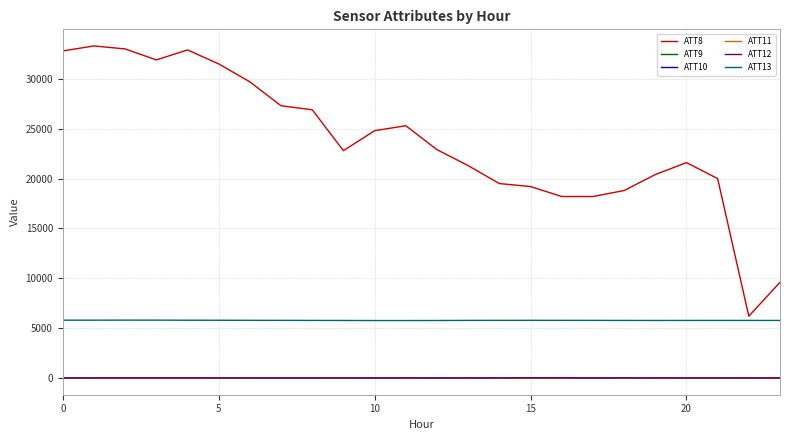

True or false: ATT11 and ATT13 intersect in this chart.

False